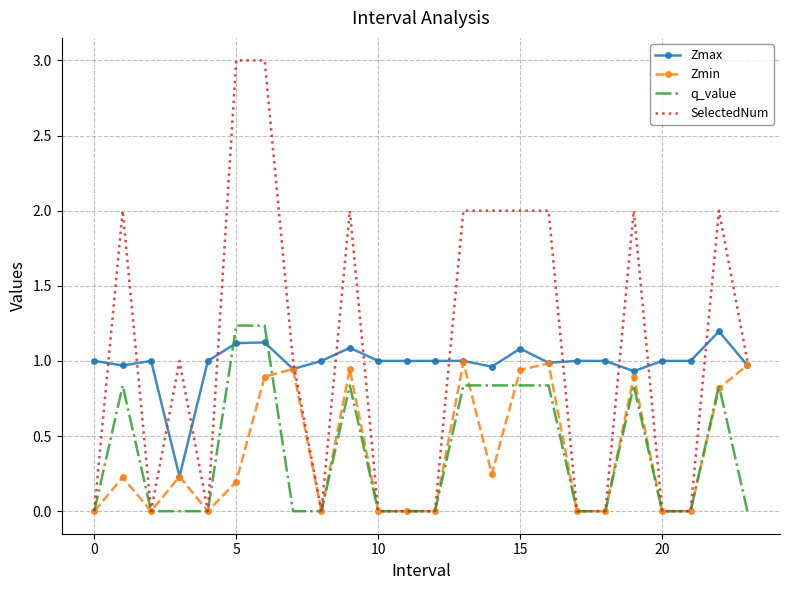

What are all the series names shown in the legend?

Zmax, Zmin, q_value, SelectedNum